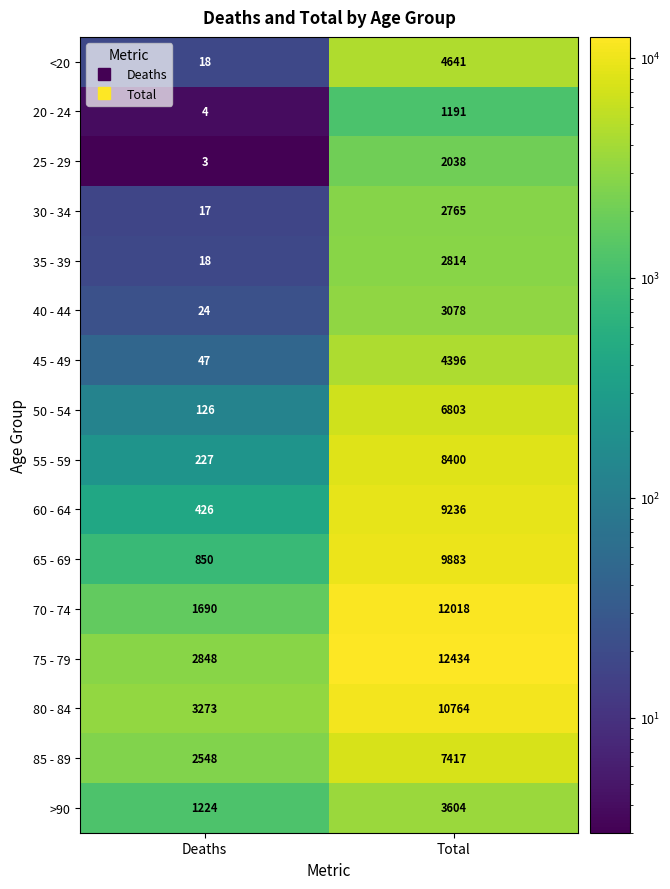

Rank the series at Total from highest to lowest value.

75 - 79, 70 - 74, 80 - 84, 65 - 69, 60 - 64, 55 - 59, 85 - 89, 50 - 54, <20, 45 - 49, >90, 40 - 44, 35 - 39, 30 - 34, 25 - 29, 20 - 24